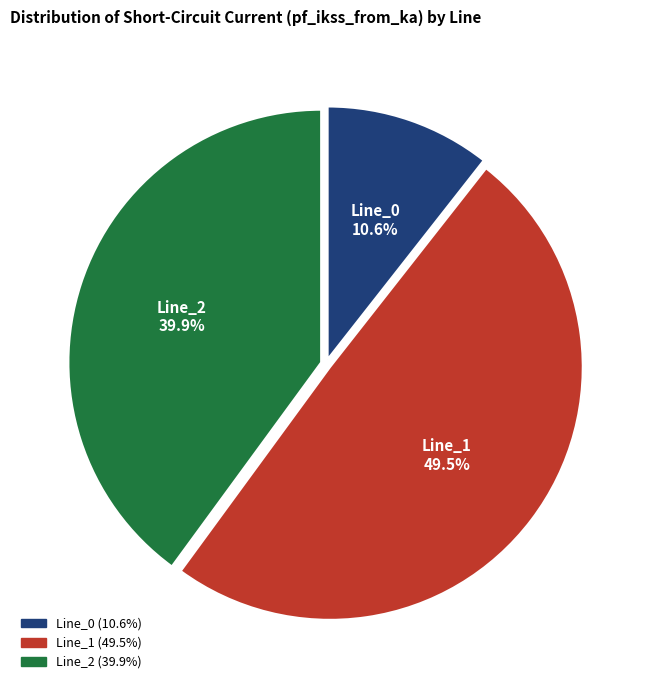

Which category has the smallest portion of the pie?

Line_0